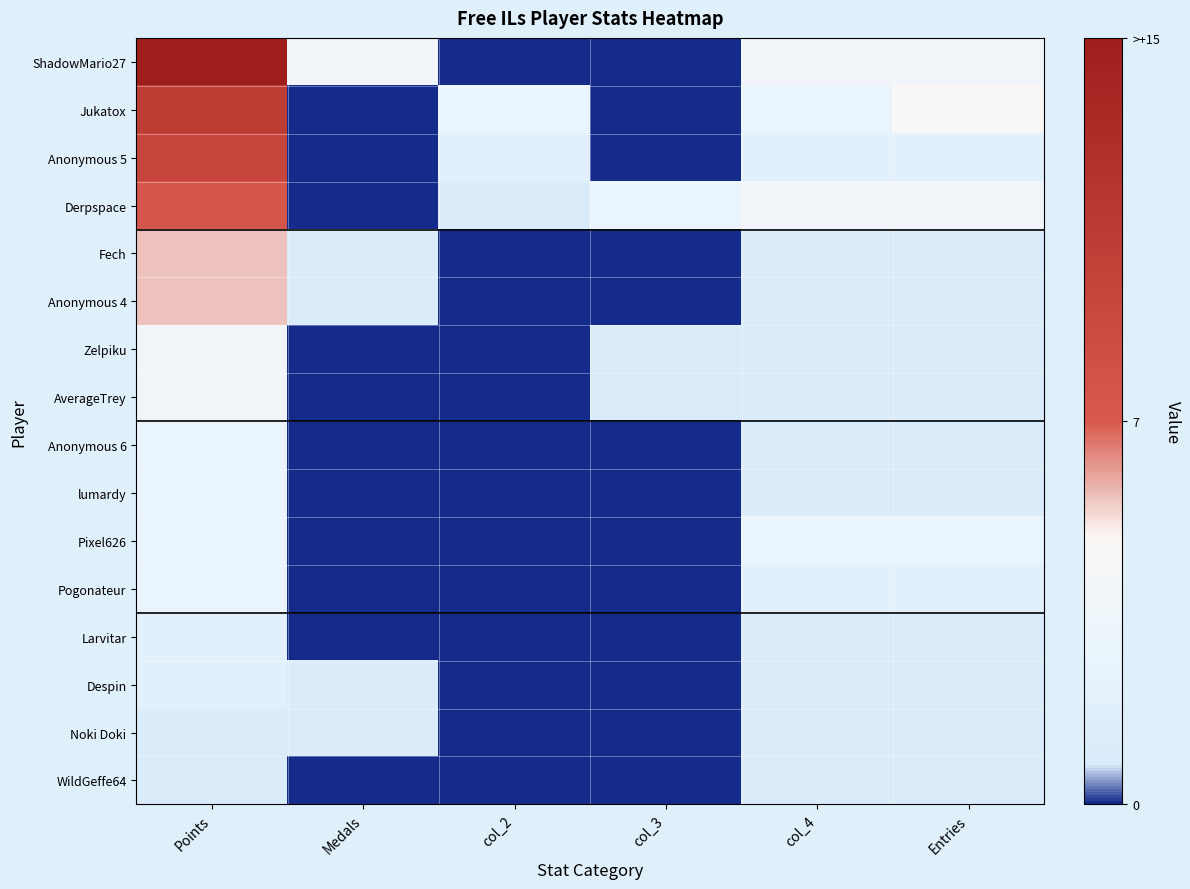

List the series in order of their peak value, lowest first.

Noki Doki, WildGeffe64, Larvitar, Despin, Anonymous 6, lumardy, Pixel626, Pogonateur, Zelpiku, AverageTrey, Fech, Anonymous 4, Derpspace, Anonymous 5, Jukatox, ShadowMario27